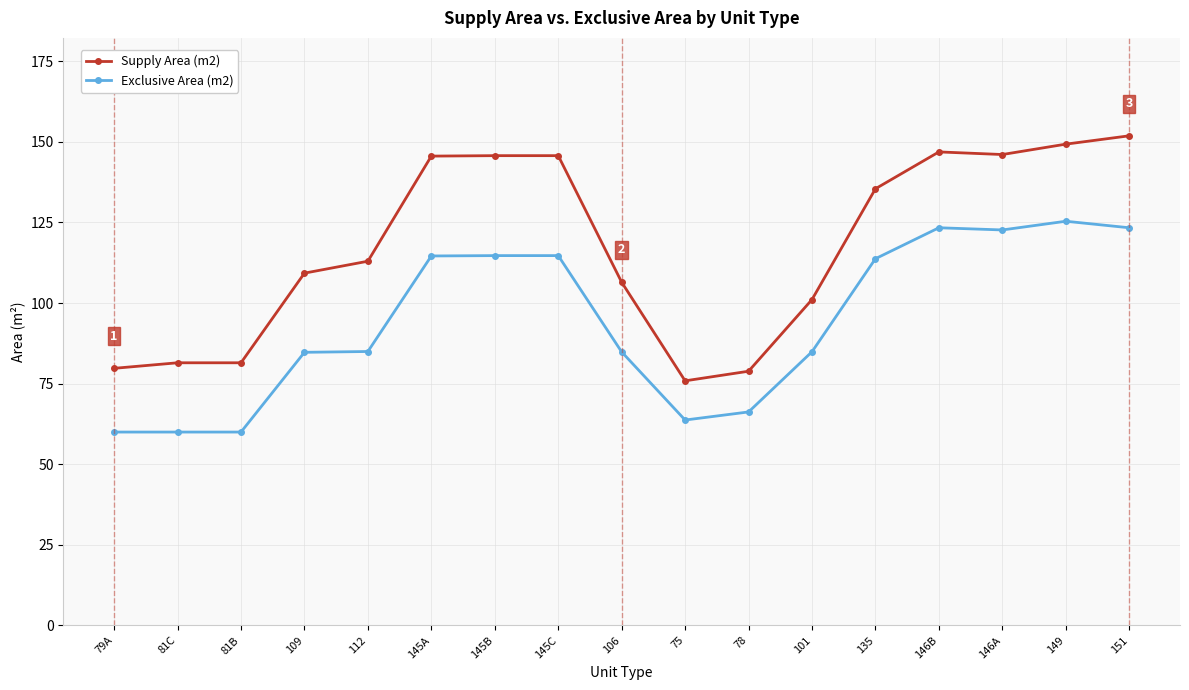

What is the smallest value displayed?

60.0